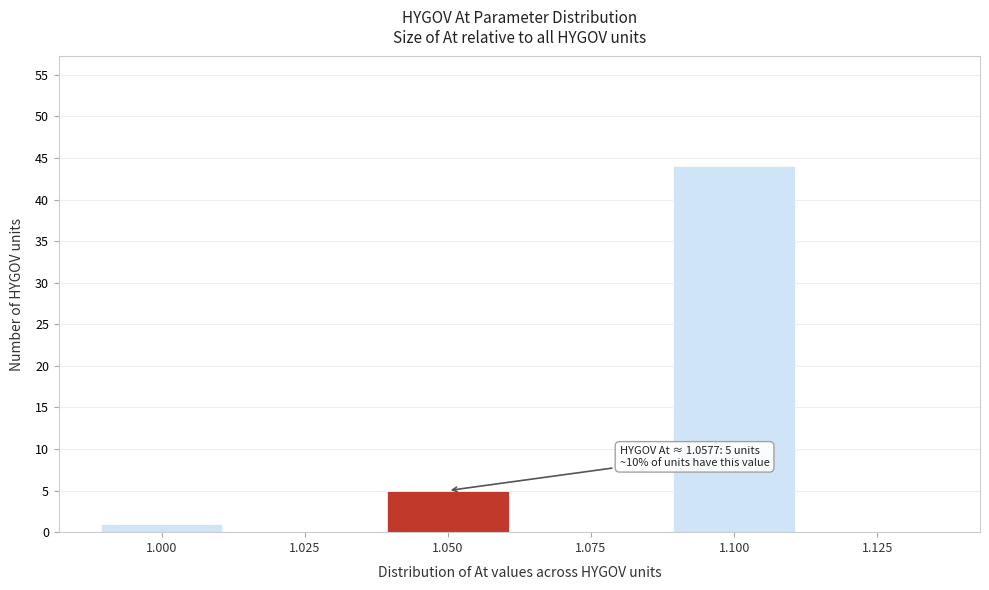

Reading left to right, list all the values displayed in this chart.

1.000=1	1.025=0	1.050=5	1.075=0	1.100=44	1.125=0